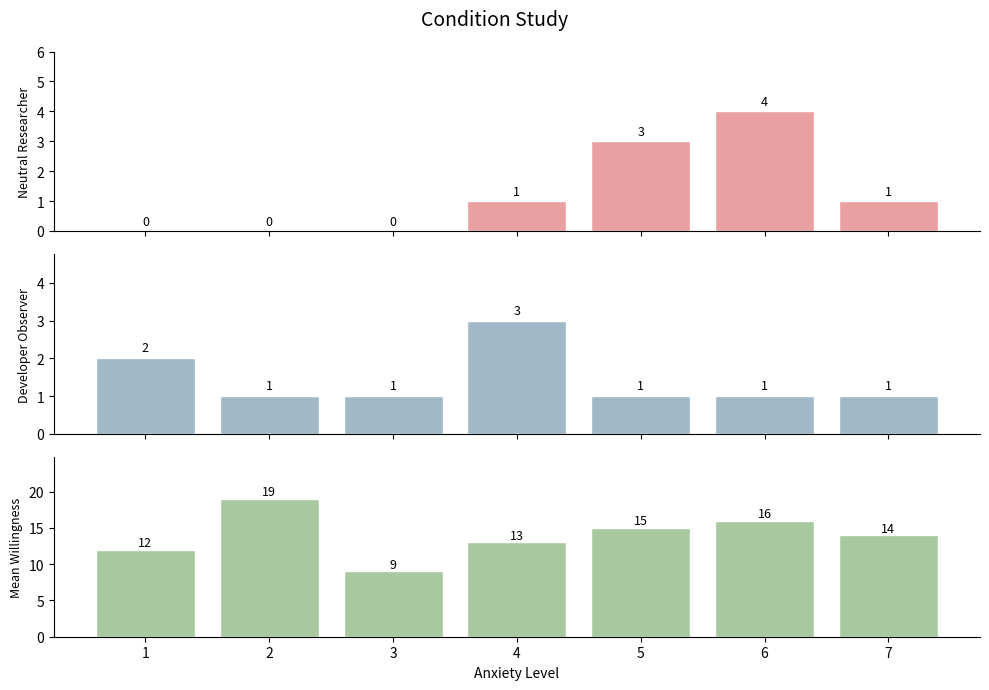

Reading left to right, extract all data points from this chart.

Neutral Researcher: 0	0	0	1	3	4	1
Developer Observer: 2	1	1	3	1	1	1
Mean Willingness: 12	19	9	13	15	16	14